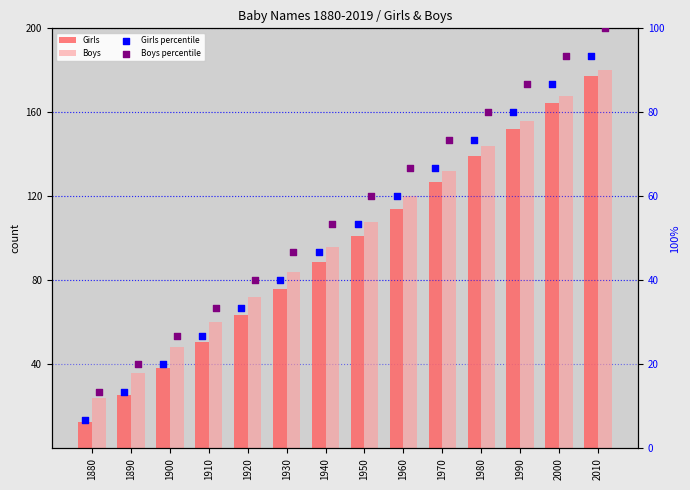

Which series has the largest total across all categories?

Boys